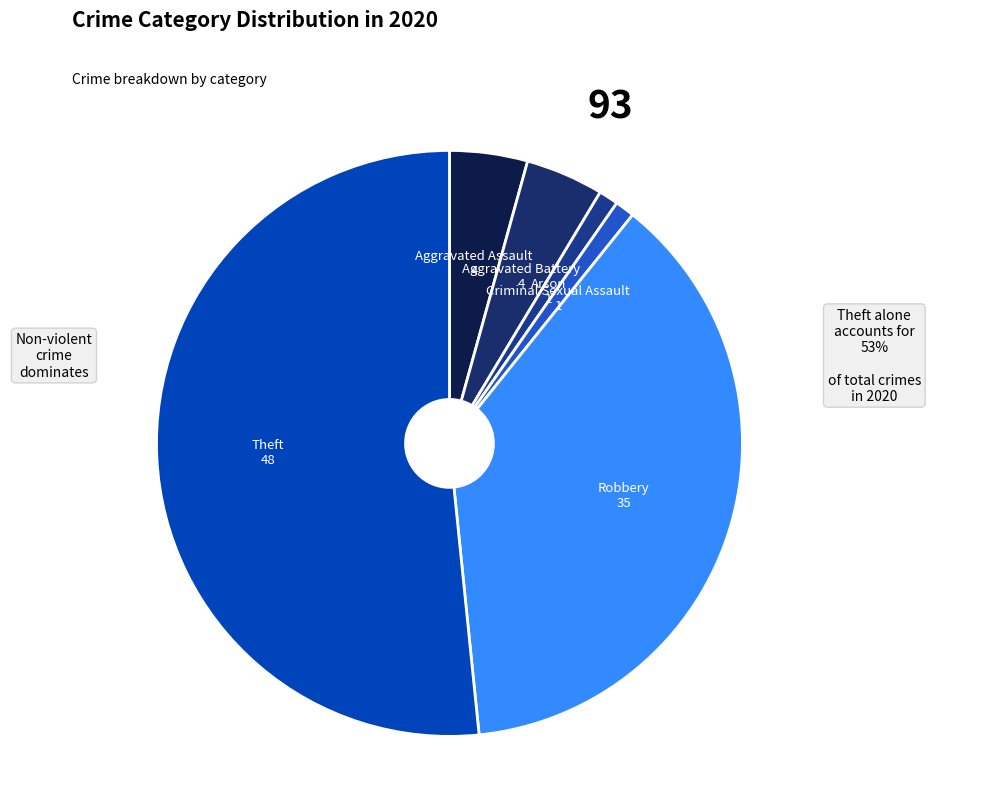

How many segments does this pie chart have?

6